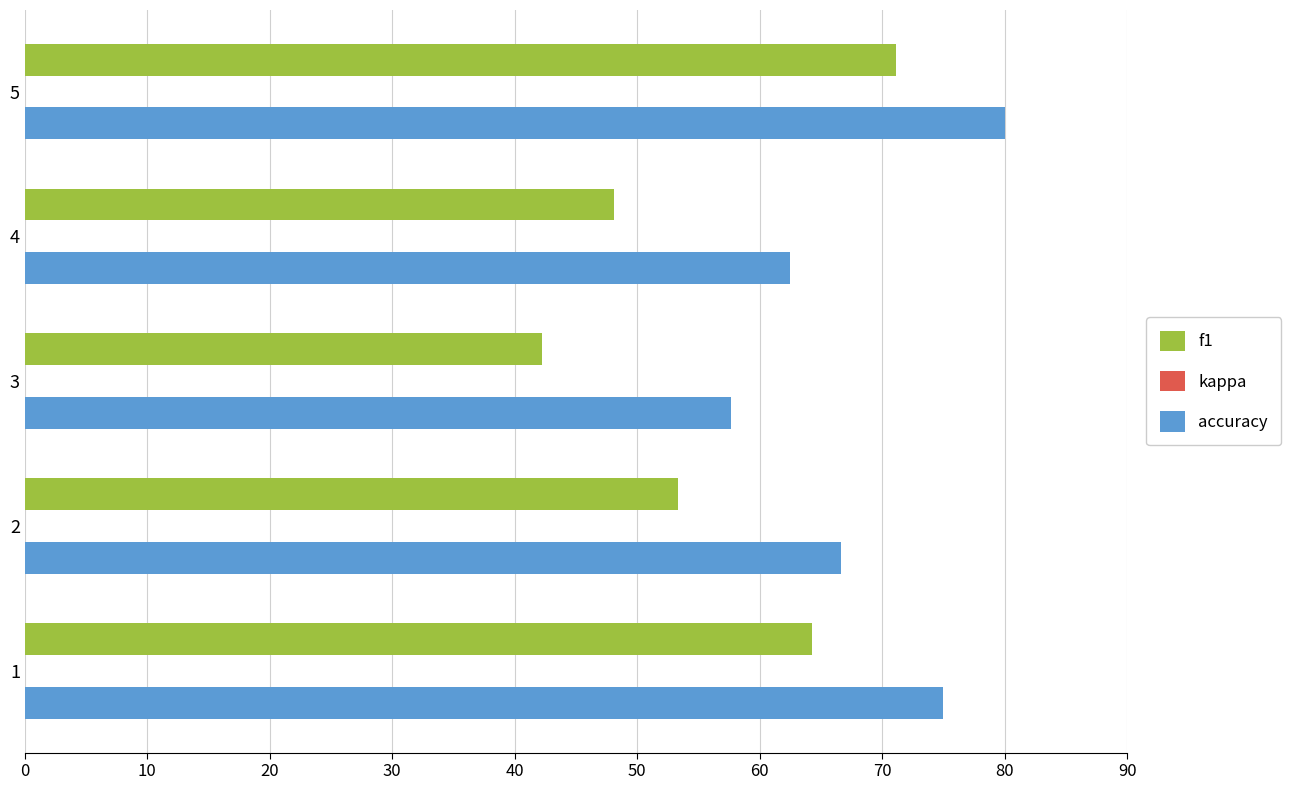

True or false: accuracy has a value of 81.8 at 3.

False